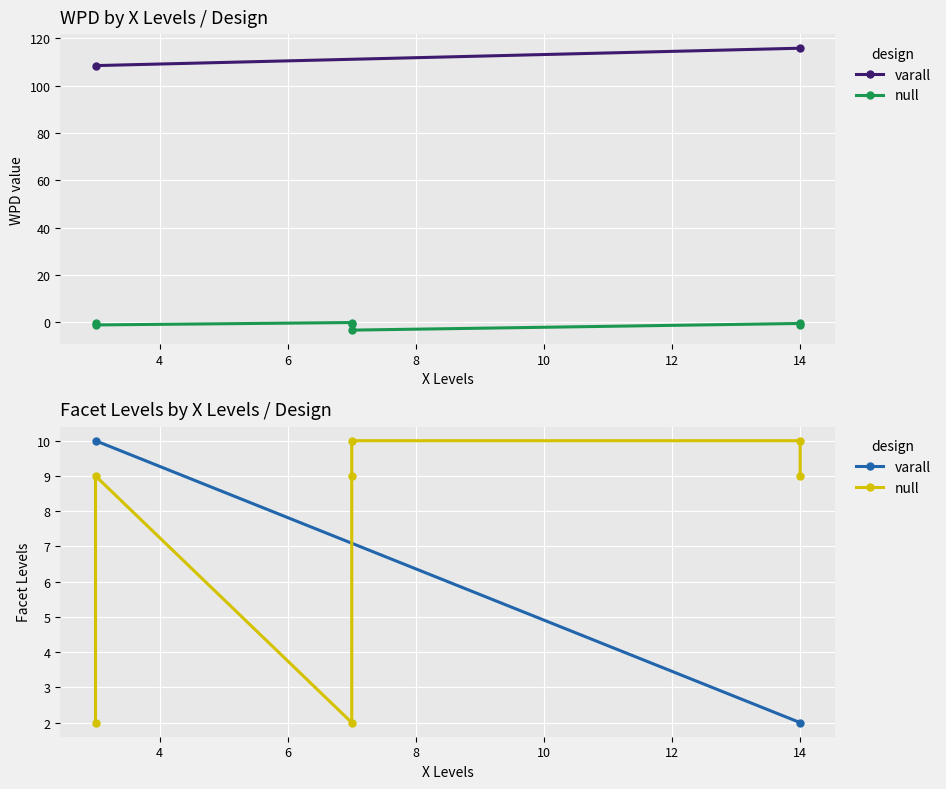

Count the facet_levels values in the range 2 to 10.

9